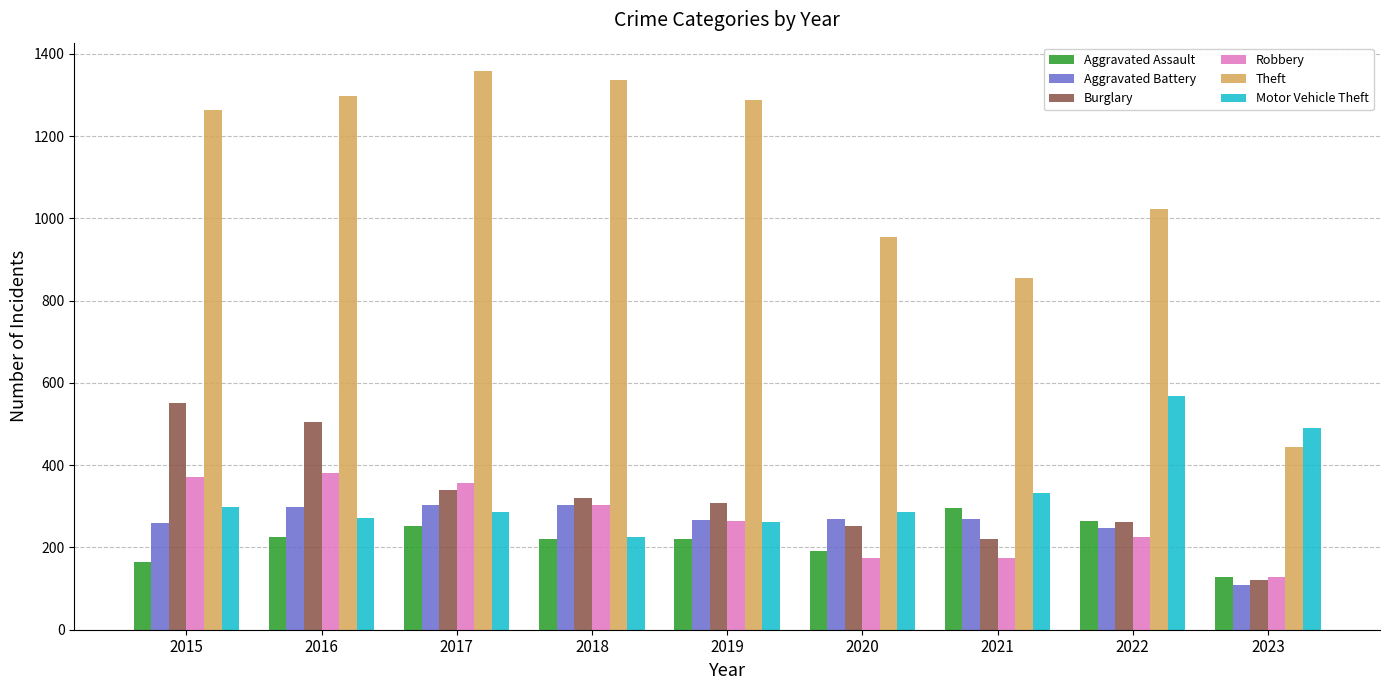

What is the difference between the maximum and minimum values in the Motor Vehicle Theft series?

342